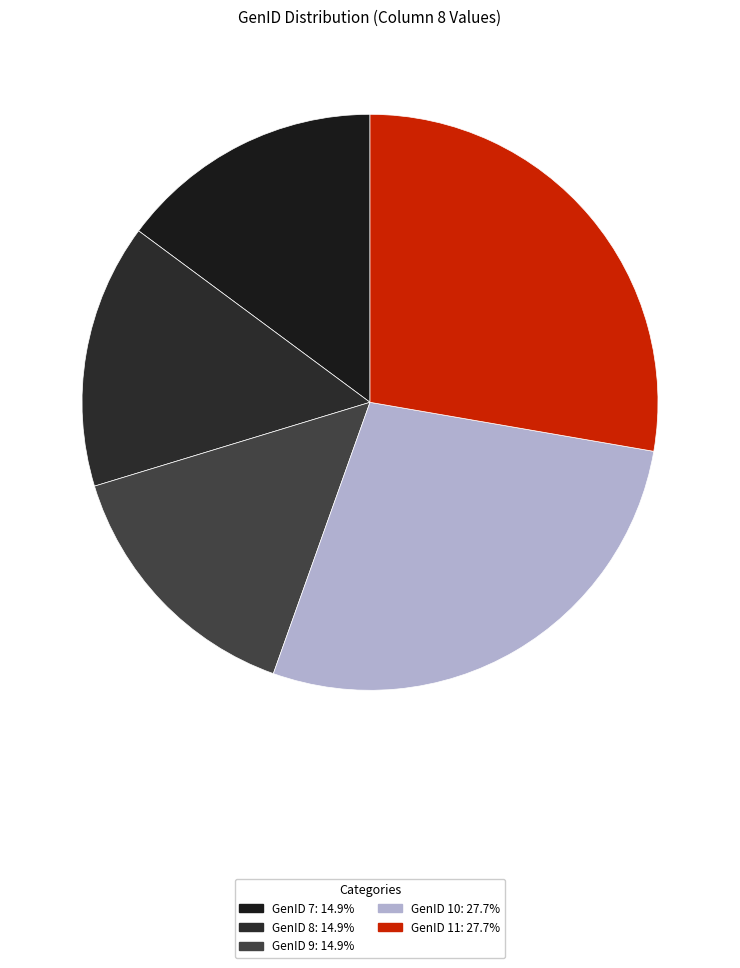

Is there a majority slice in this chart?

No